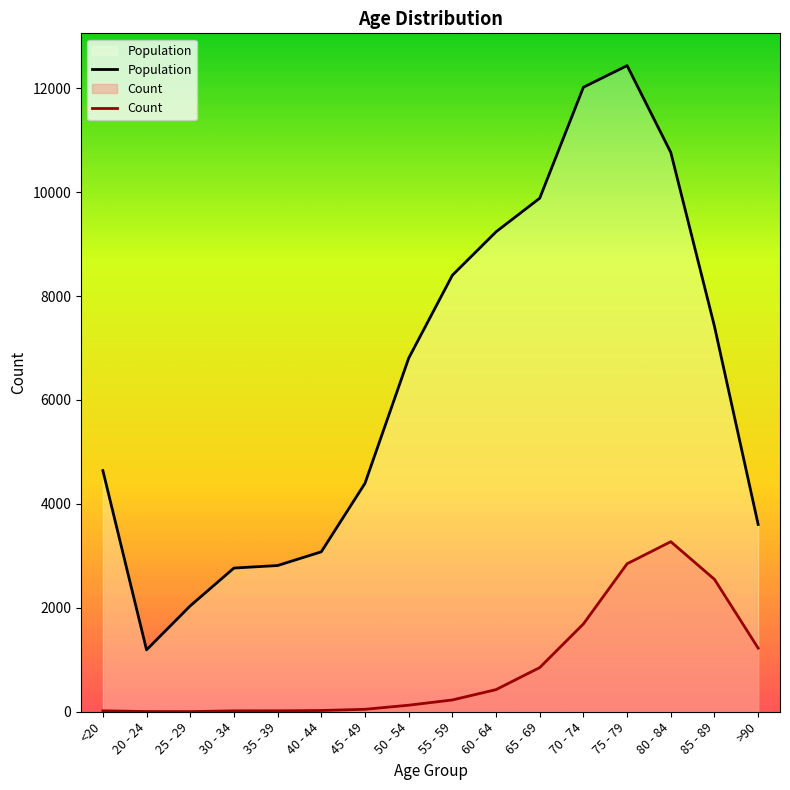

At which category does Population reach its first local peak?

75 - 79